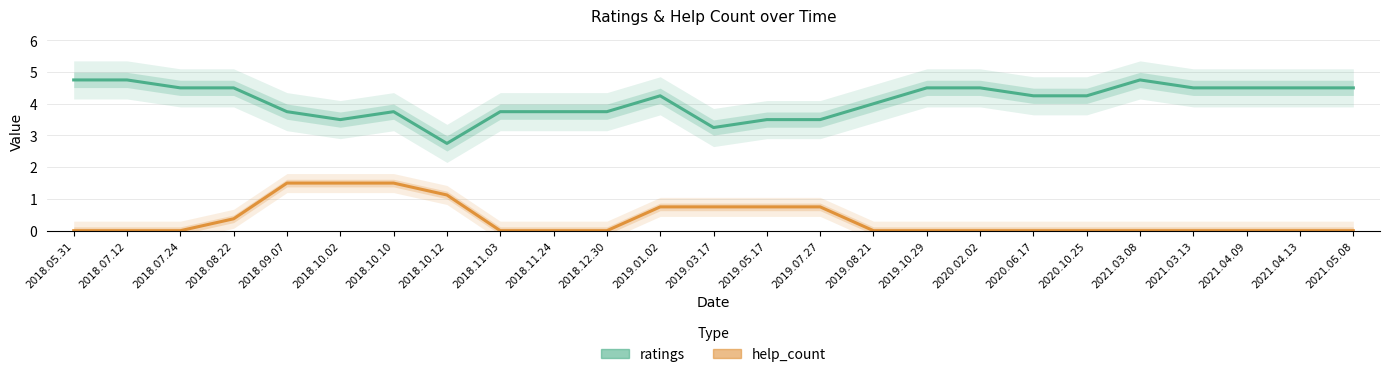

Which has a higher value, 2018.10.12 or 2018.05.31?

2018.05.31